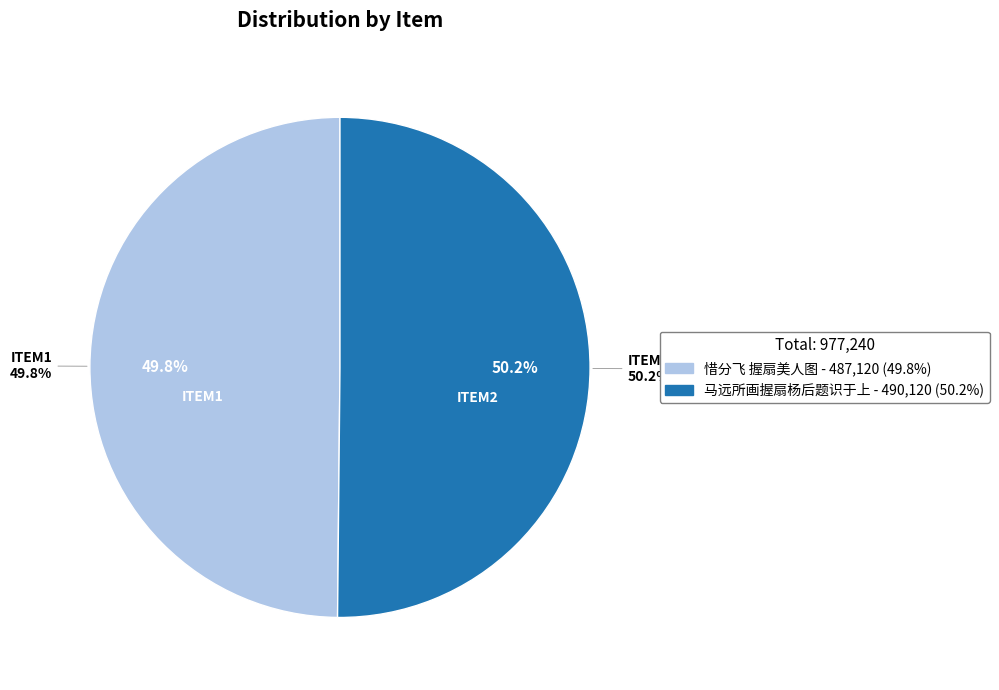

Is the sum of 惜分飞 握扇美人图 and 马远所画握扇杨后题识于上 greater than half?

Yes